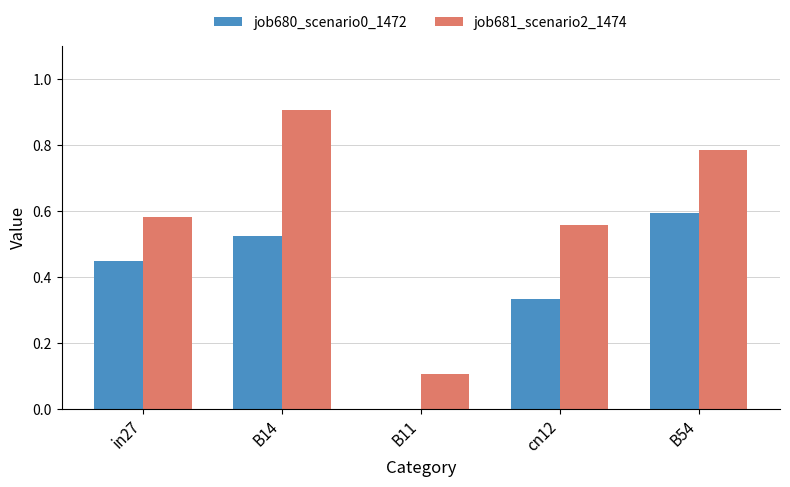

Are the bars horizontal?

No